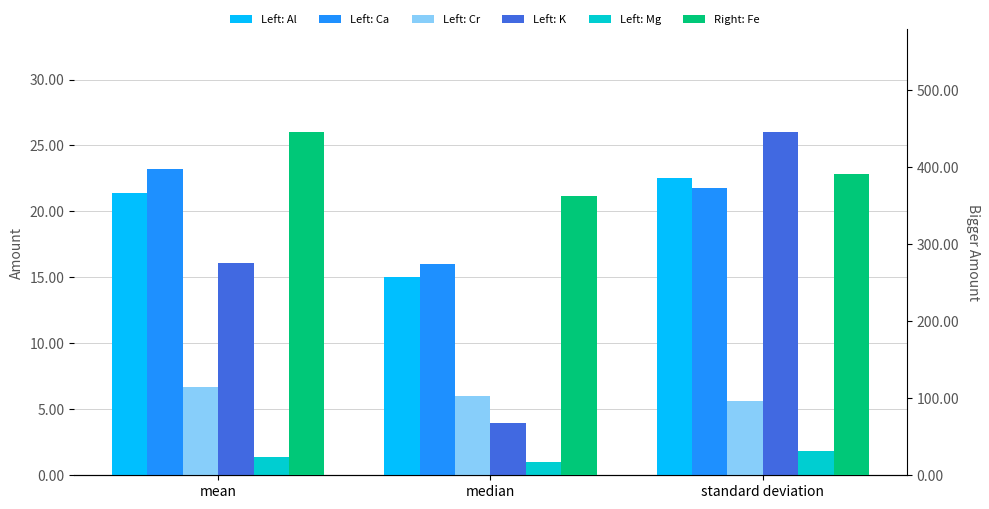

What is the label of the 2nd bar from the left?

median